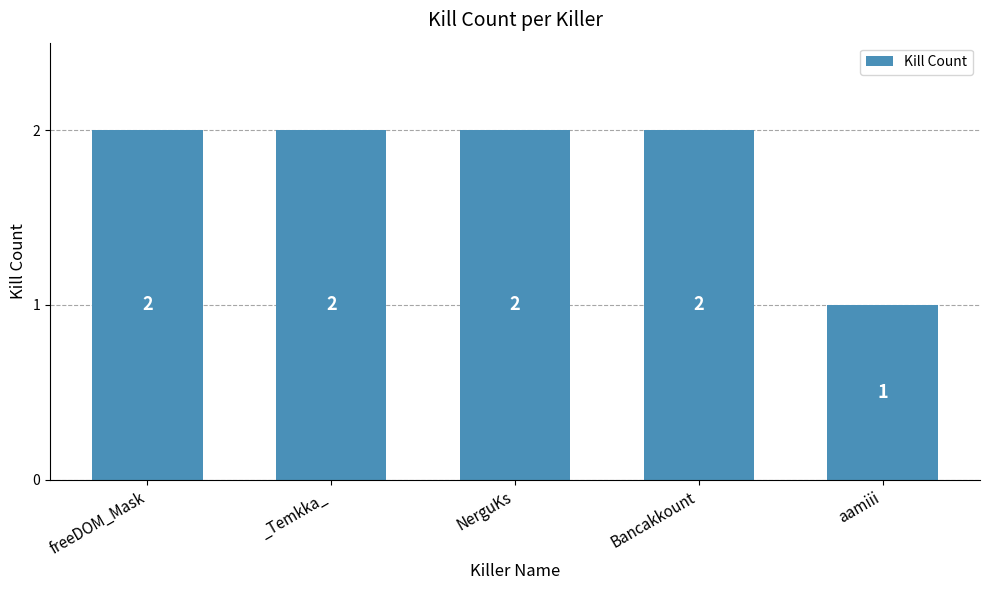

What is the sum of all values?

9